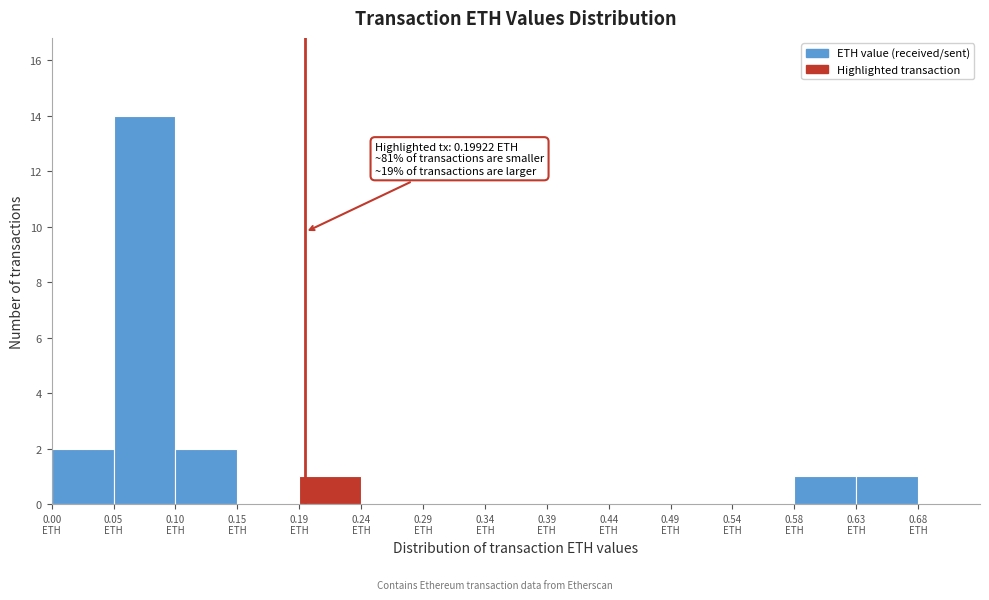

Over which range of the x-axis is the bar tallest?

0.050 to 0.095